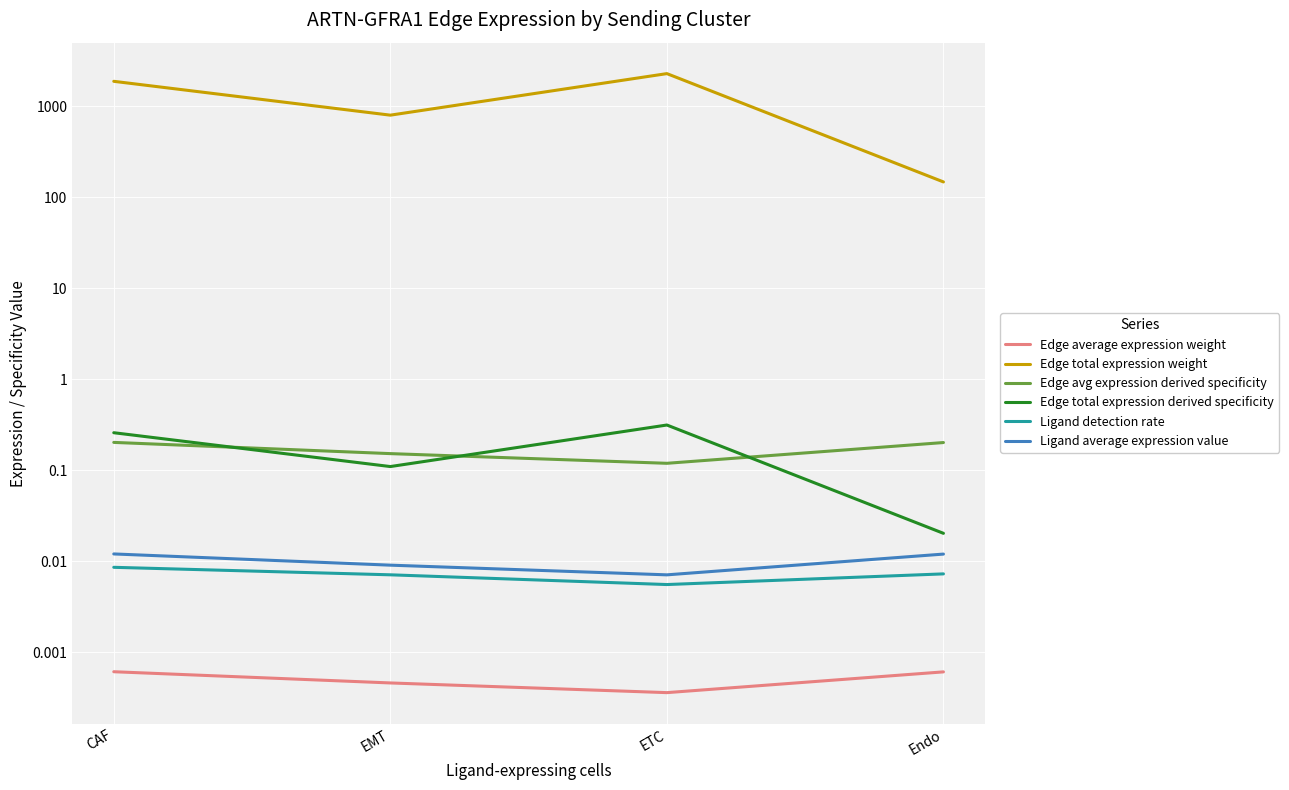

The value of Ligand detection rate at CAF is 0.0. True or false?

True